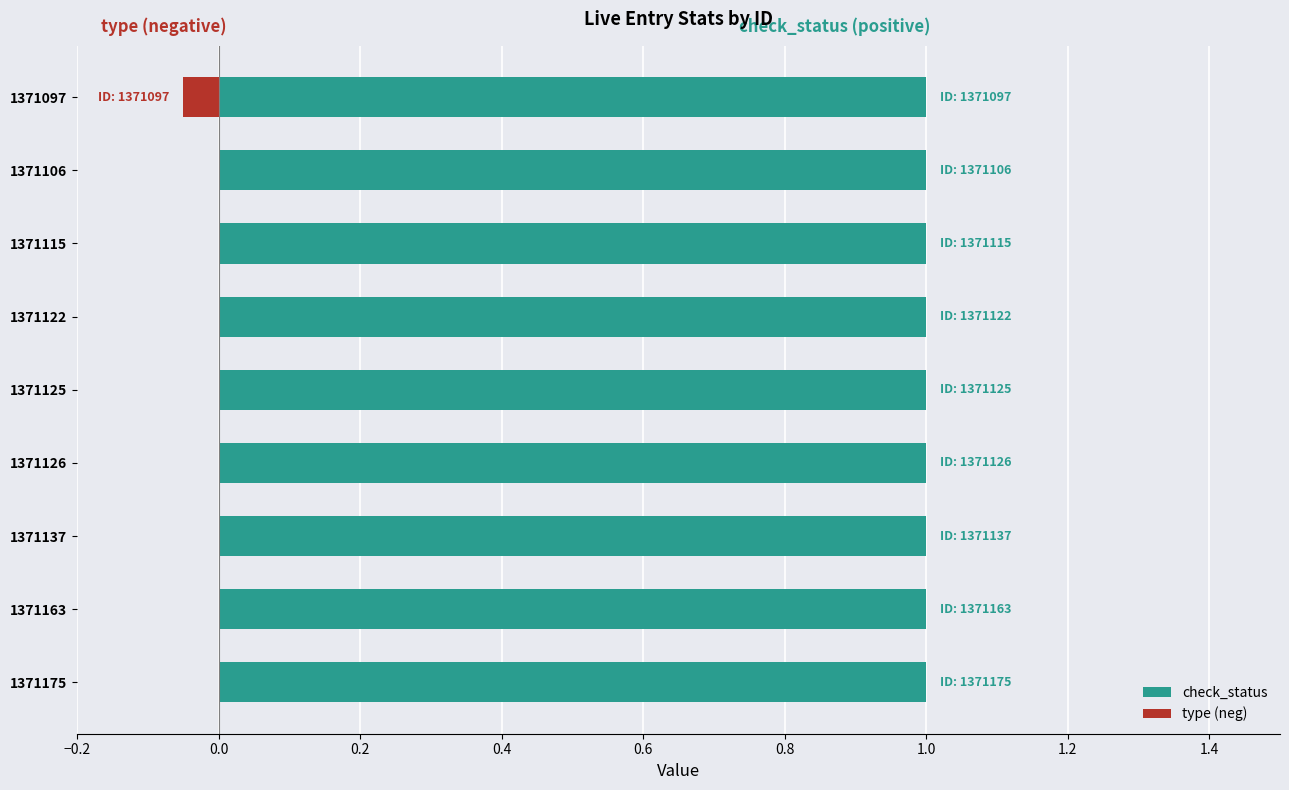

Which has a higher value, 1.2 or 0.2?

1.2